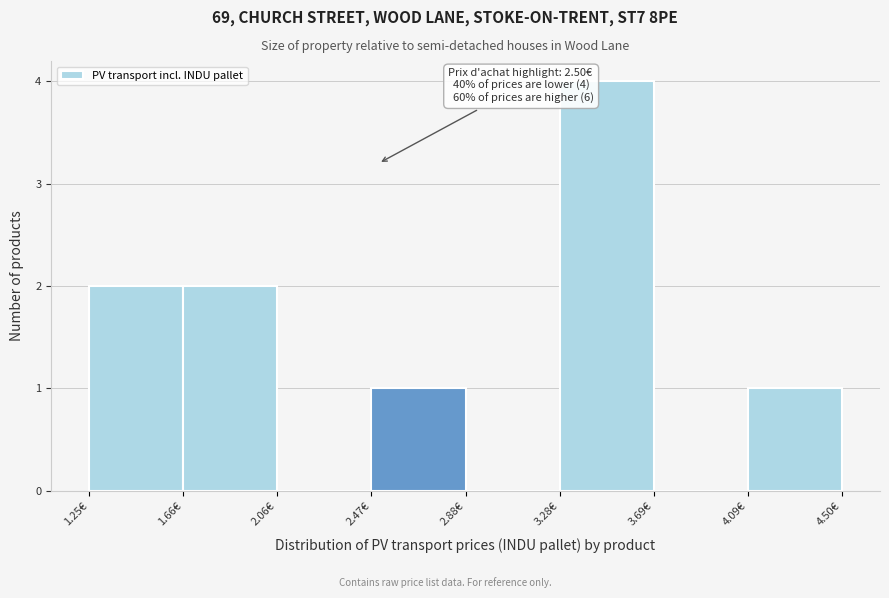

Over which range of the x-axis is the bar tallest?

3.30 to 3.70